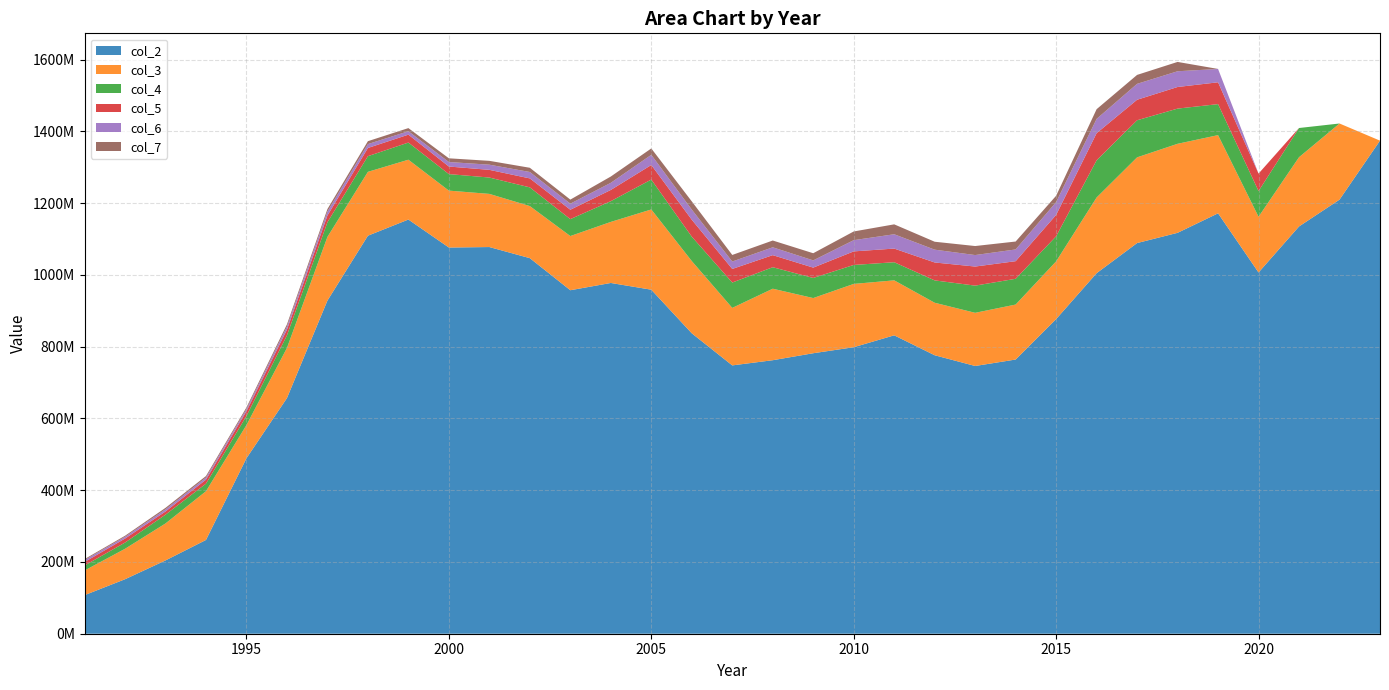

Reading left to right, what are all the values shown in this chart?

col_2: 107430288.0	151830251.0	204247022.5	261294014.1	488996613.4	656608319.6	928353012.3	1109154843.0	1154168637.9	1076193798.0	1077525520.6	1046549075.2	957181109.8	977432751.7	958654725.4	837150682.1	747725515.9	762176914.2	781623284.8	798354829.8	831537534.3	776012279.2	746083689.6	764083562.2	876747369.8	1004689681.1	1088640666.0	1117165630.3	1171527062.8	1006649543.2	1134913351.2	1209677369.5	1374032853.3
col_3: 68668733.0	84804609.8	103024800.0	135805491.2	92446703.3	139747312.5	177431715.2	177949636.5	166728975.4	158569446.6	148118000.0	145153544.6	151007796.9	170135336.4	223617302.9	201335357.4	160235485.4	199243491.0	153756167.2	176450314.3	153195883.9	146316437.4	148182707.6	153195708.4	160893572.3	210884285.9	238849762.0	248076421.0	217879807.5	155313667.8	192965462.6	212120234.2	0.0
col_4: 13918404.7	17312840.8	24493264.0	21046693.4	25371343.2	35043099.5	40828028.4	43641932.7	47813957.5	46063413.0	45558648.9	52075584.3	47100698.2	57809815.6	83322203.4	67967890.9	70656498.4	59891982.1	56032152.8	52821871.3	50484077.5	62272760.7	75749204.8	71795855.2	69848807.5	103730106.2	103345321.0	98067477.2	86399141.8	71573832.2	81362619.2	0.0	0.0
col_5: 9724721.0	11184708.2	8848910.6	11202347.6	13319715.6	15888003.8	18738154.6	22852680.4	22010581.3	21072852.9	21439808.2	24990217.9	26192383.6	31259272.8	40554412.0	47224755.8	37912628.5	33620105.1	28806595.8	37795846.0	38045402.2	49927522.4	53171763.7	49057082.2	59581181.9	75544398.3	57152483.0	60225897.6	60827128.1	48675998.4	0.0	0.0	0.0
col_6: 5597253.5	4925466.2	5989280.7	5880120.4	6094491.4	8808651.9	11238252.8	10841421.8	9508974.3	12554982.1	14384346.5	17886525.5	16935927.5	19868579.1	28366454.6	28216081.1	20625295.9	21873717.1	20121090.7	31274721.7	39901912.8	35684813.1	32014990.4	32705511.5	35651856.8	39818183.0	44303448.9	43840711.3	37187579.8	0.0	0.0	0.0	0.0
col_7: 2579589.4	2906780.7	4152646.3	4213026.5	4388254.0	5925437.2	6822799.0	8106353.4	8730009.7	10350398.3	10710846.4	11771295.9	11287378.1	17550002.7	17768002.9	22857715.9	18335652.5	18925559.2	19932346.6	24235582.4	27609883.0	22106142.2	25141831.4	22049068.4	17735920.4	27024498.3	24933916.5	26013157.2	0.0	0.0	0.0	0.0	0.0